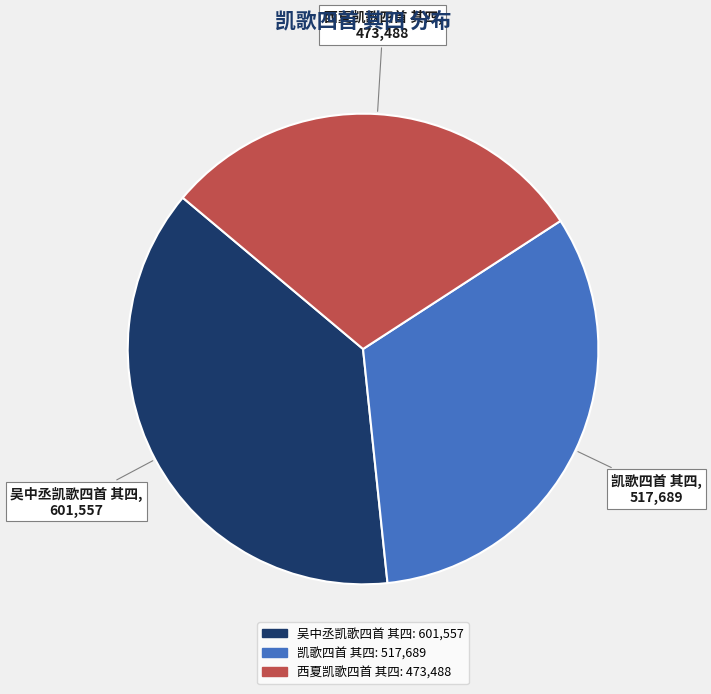

Count the number of slices in the pie.

3